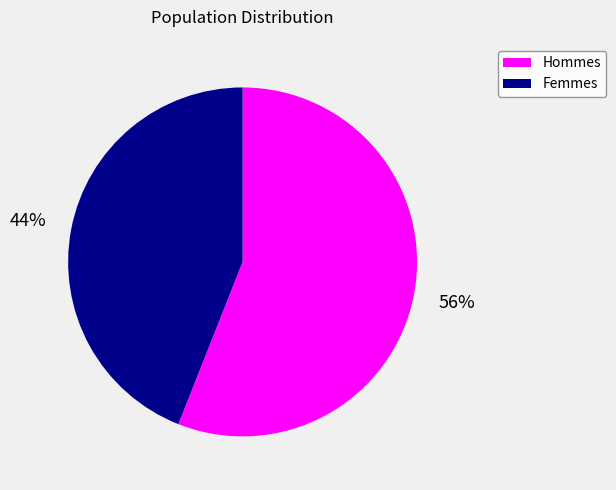

The Hommes slice represents 56% of the pie. True or false?

True